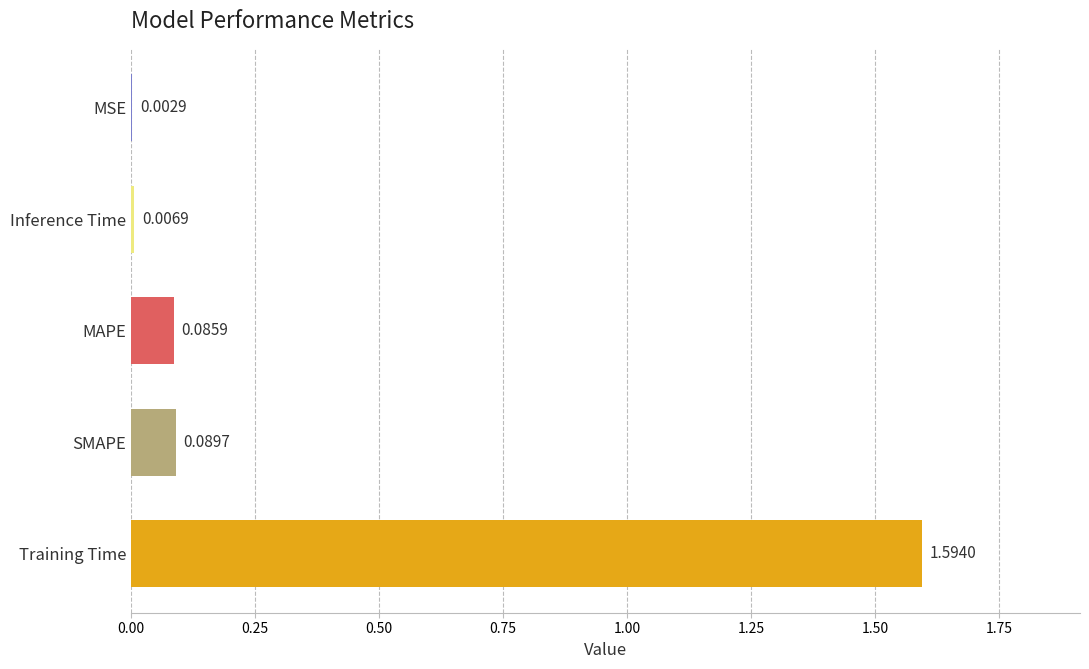

Where is the data nearest to the value 0?

MSE